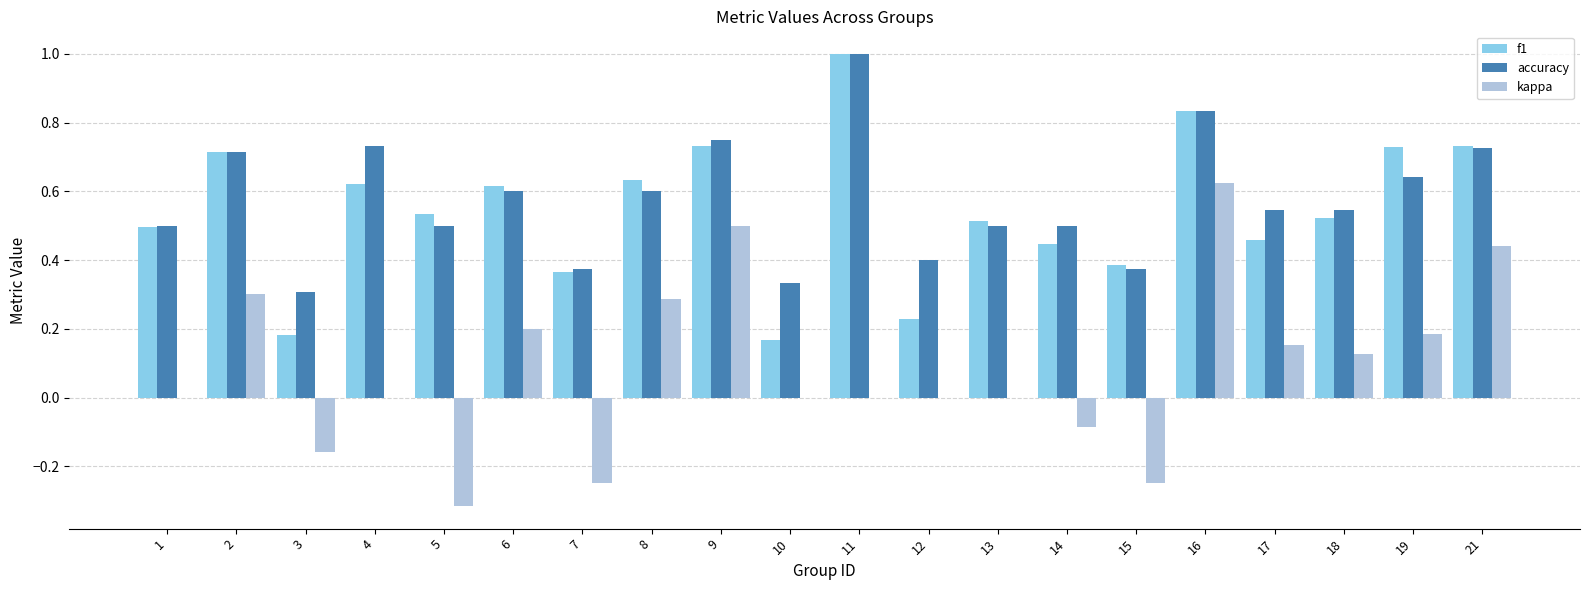

How many groups of bars are there?

20